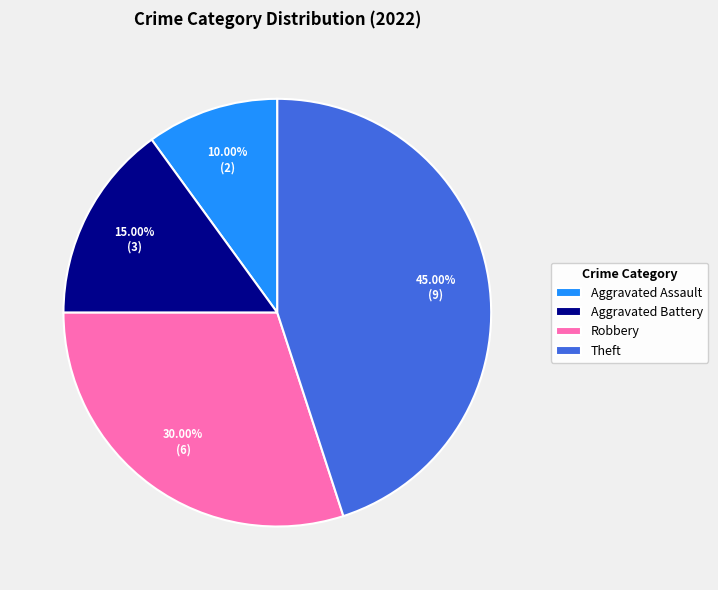

Which category has the smallest portion of the pie?

Aggravated Assault